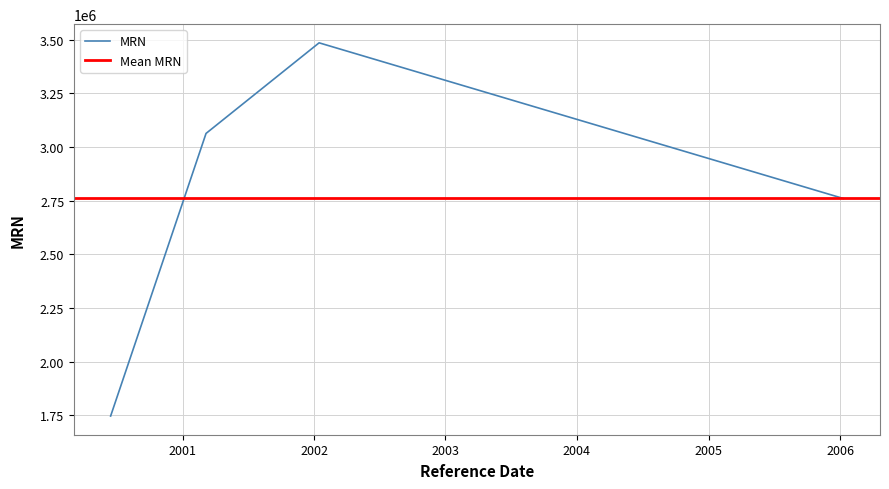

Is it true that the value at 2006-01-10 is 830660?

False